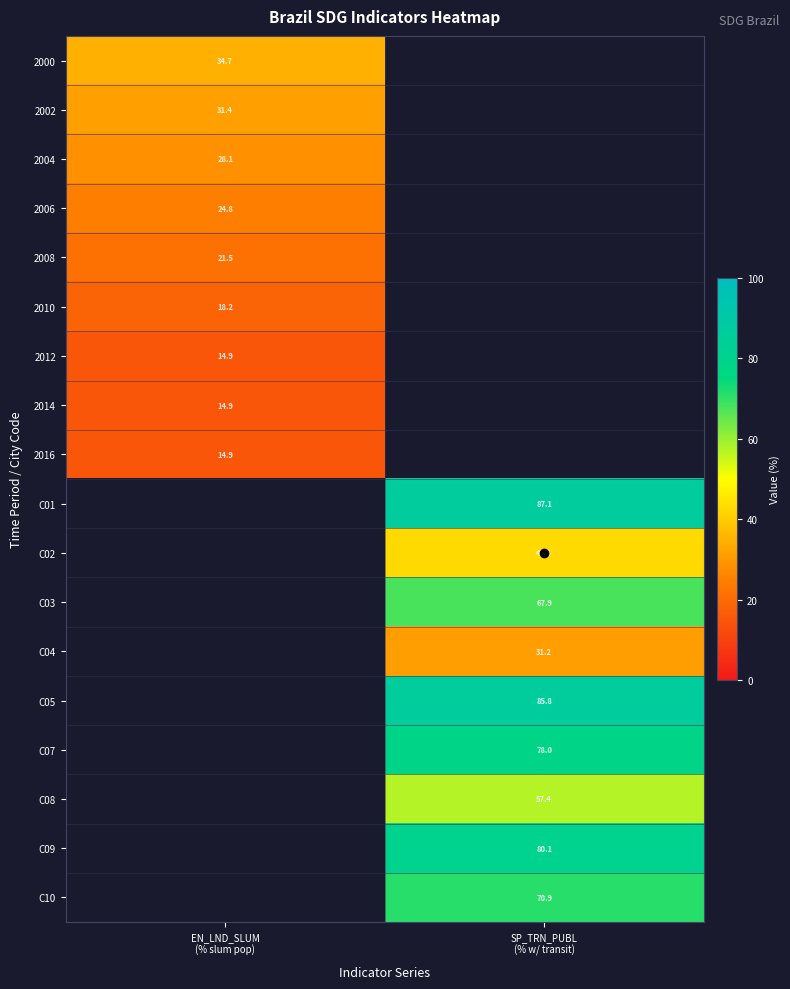

The value of C09 at SP_TRN_PUBL (% w/ transit) is 80.1. True or false?

True